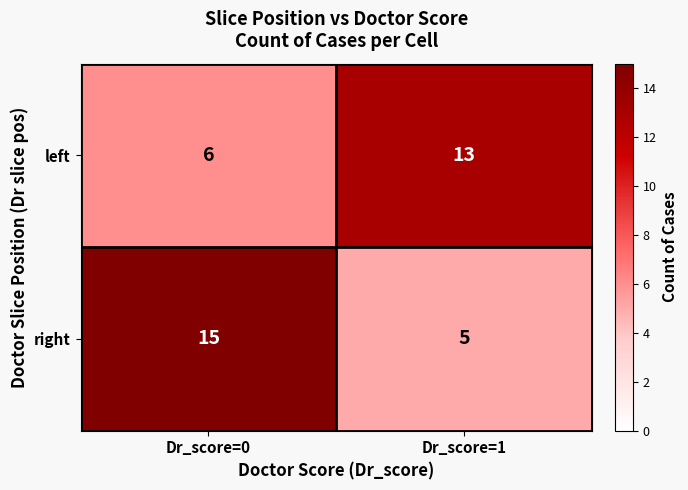

What is the difference between the highest and lowest values at Dr_score=1?

8